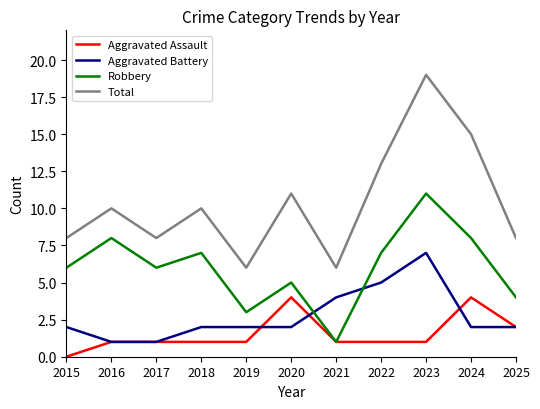

Read the Total value at 2025.

8